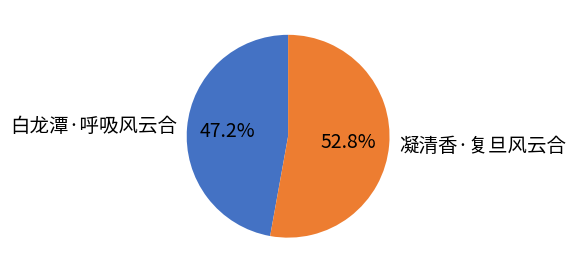

Does any single category account for the majority?

Yes